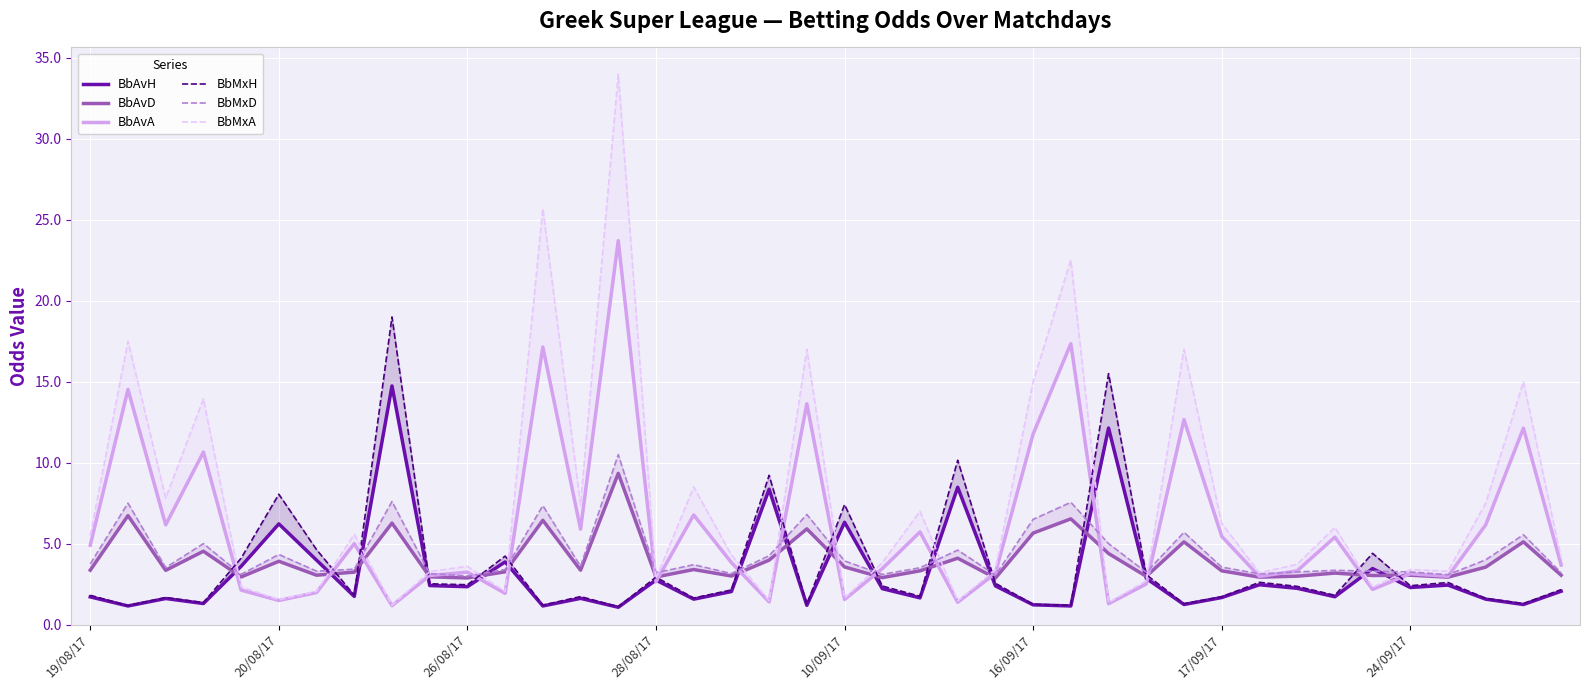

How many lines are shown in the chart?

6